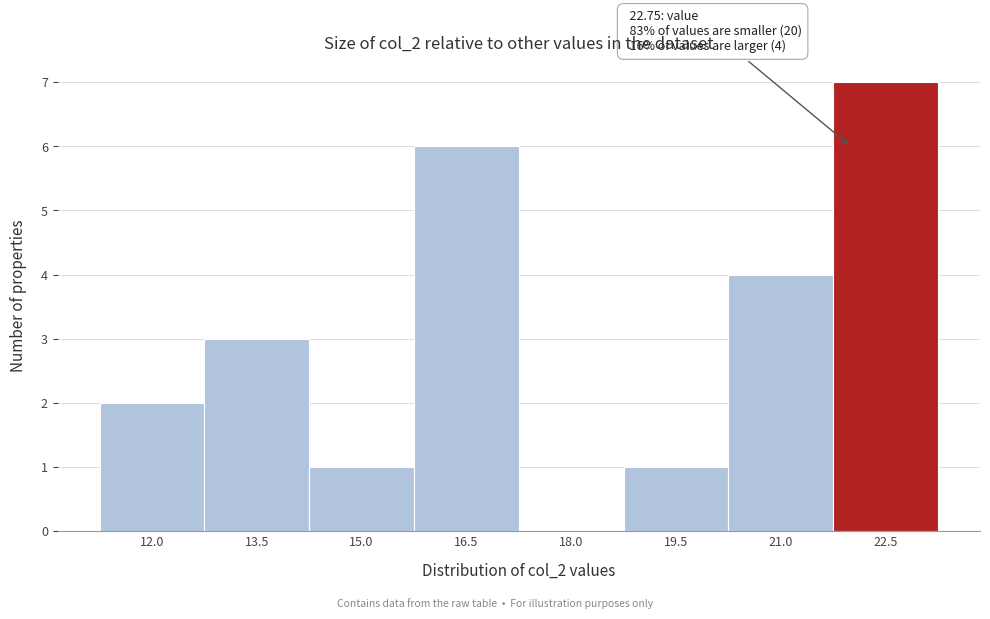

Reading left to right, extract all data points from this chart.

12.0=2	13.5=3	15.0=1	16.5=6	18.0=0	19.5=1	21.0=4	22.5=7